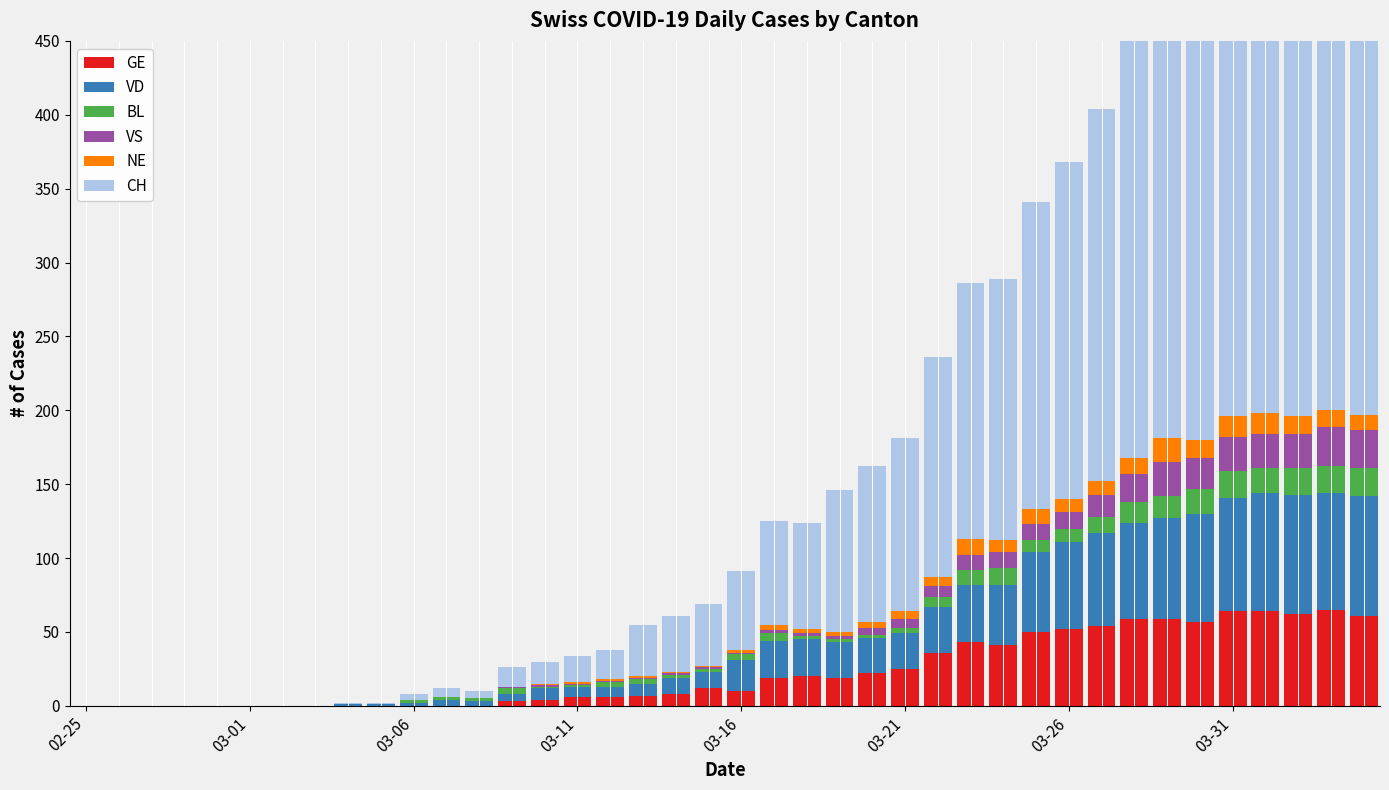

Which series has the largest range (max minus min)?

CH